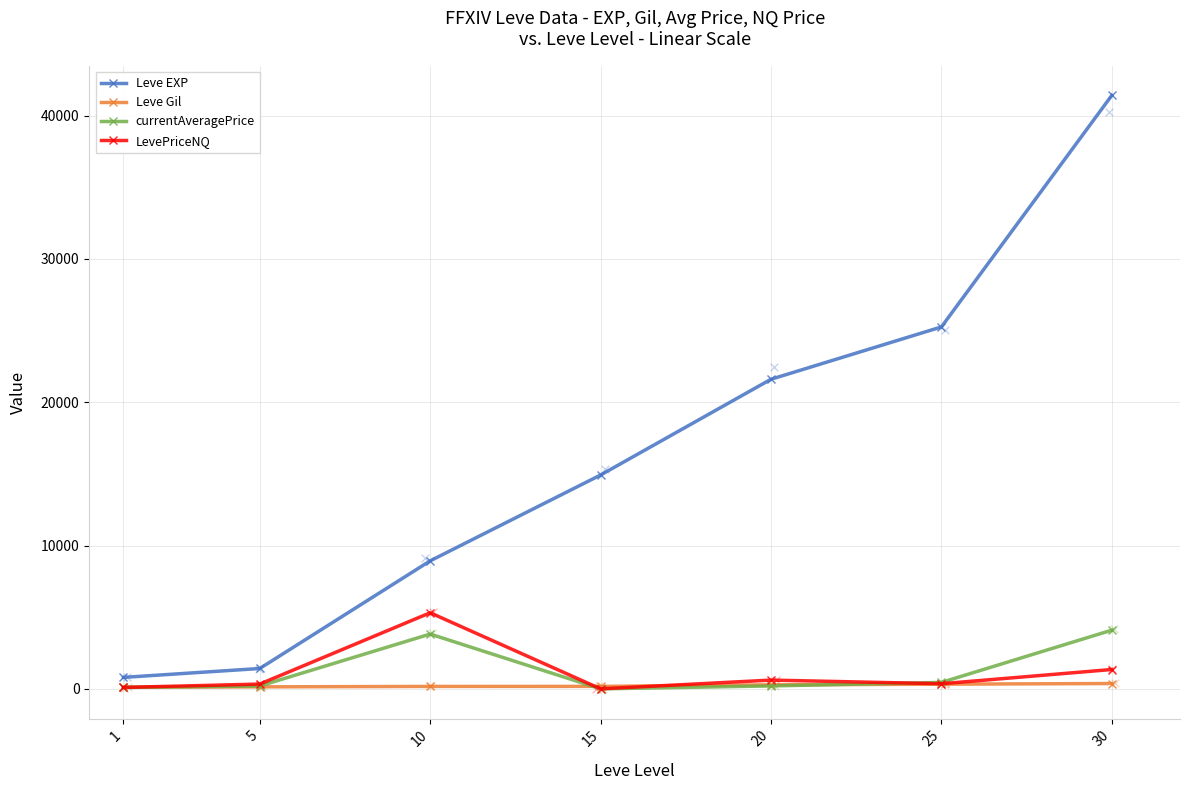

Which series reaches the minimum Y coordinate?

currentAveragePrice